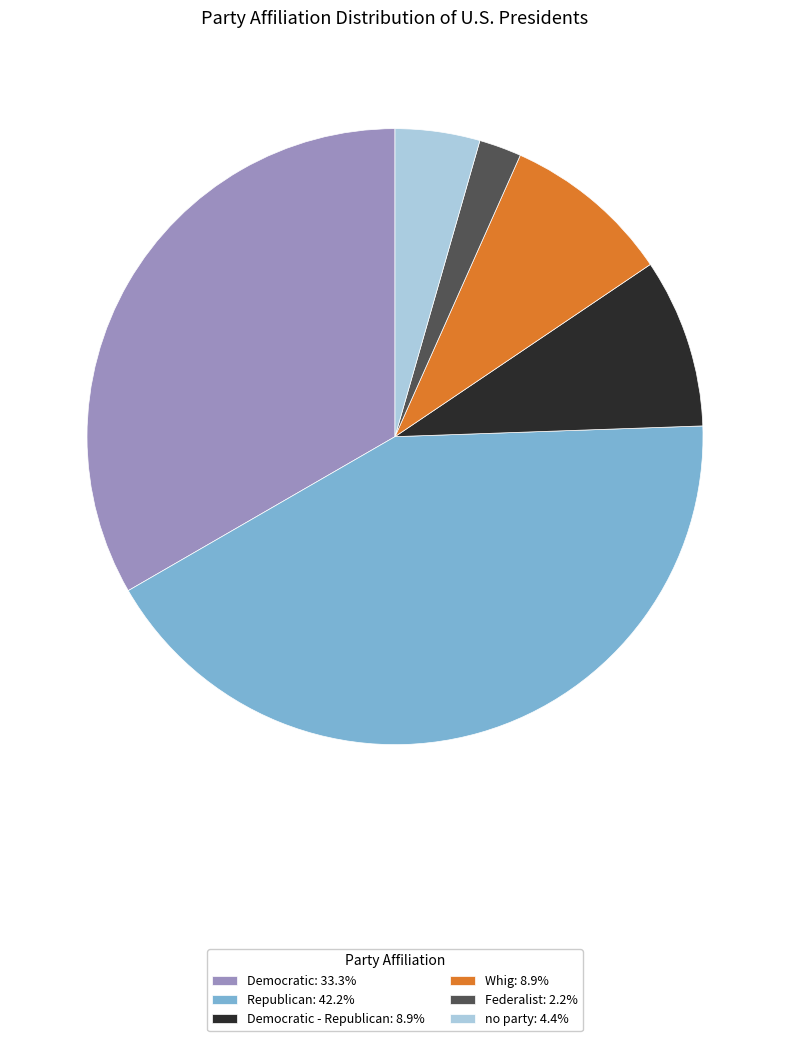

Does any single category account for the majority?

No